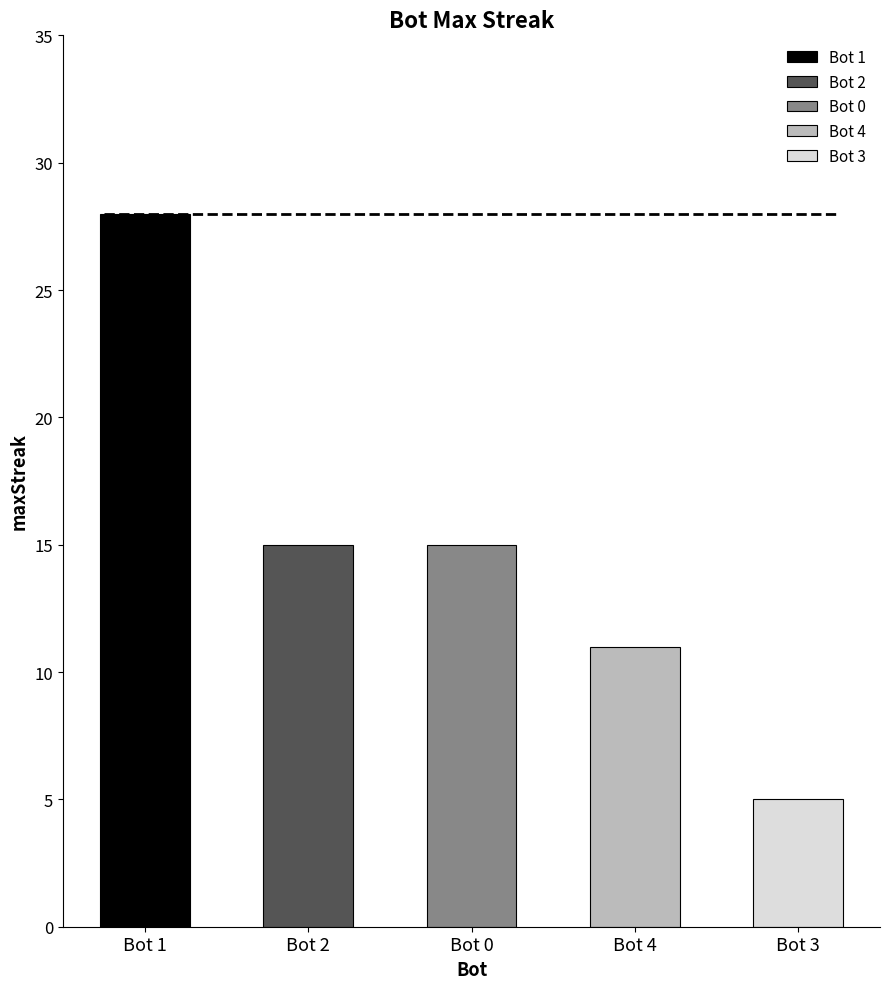

What position from the left is 0?

3